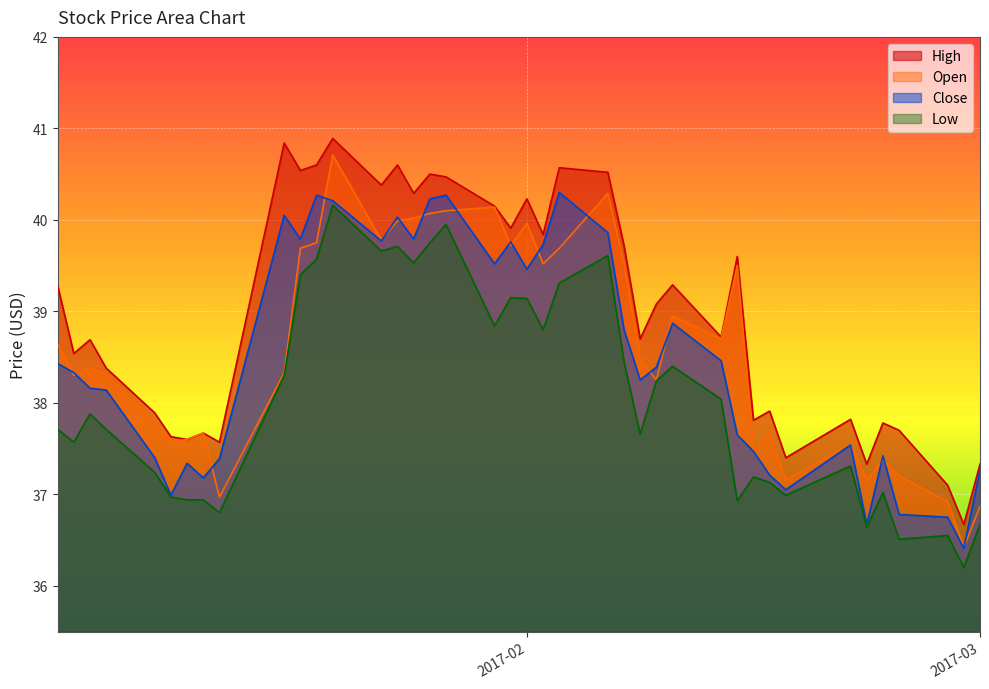

Does the chart display data point markers on the line(s)?

No